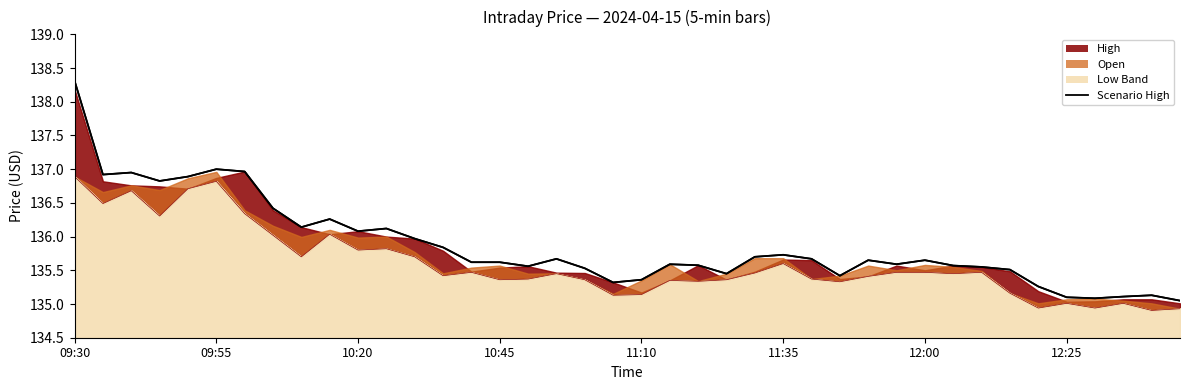

How many points are lower than both their immediate neighbors (excluding endpoints)?

10